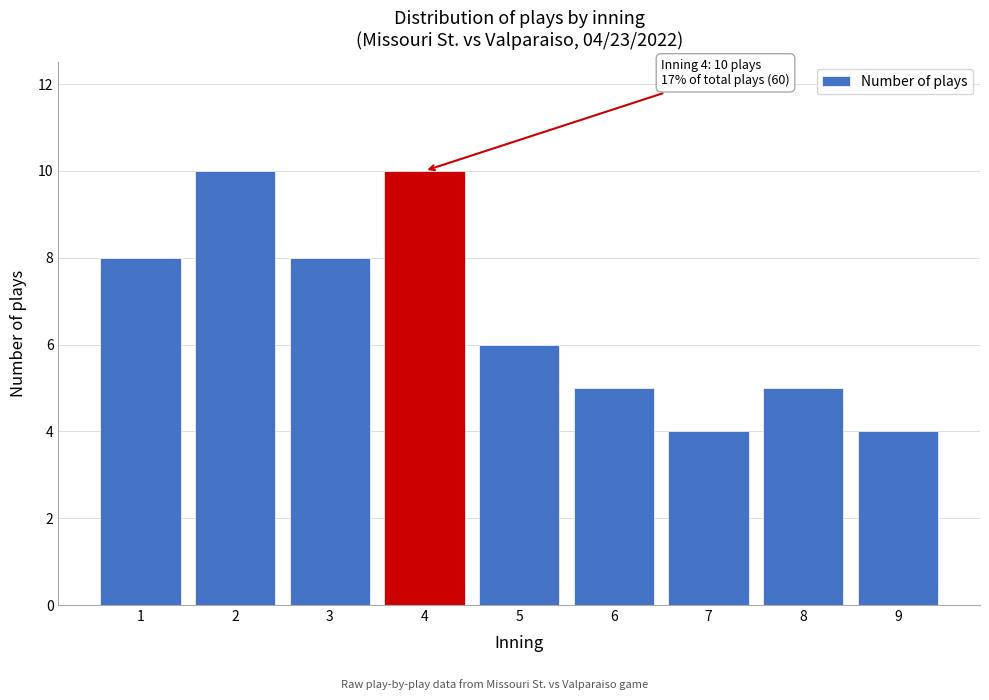

Reading left to right, transcribe all the data shown in this chart.

8	10	8	10	6	5	4	5	4